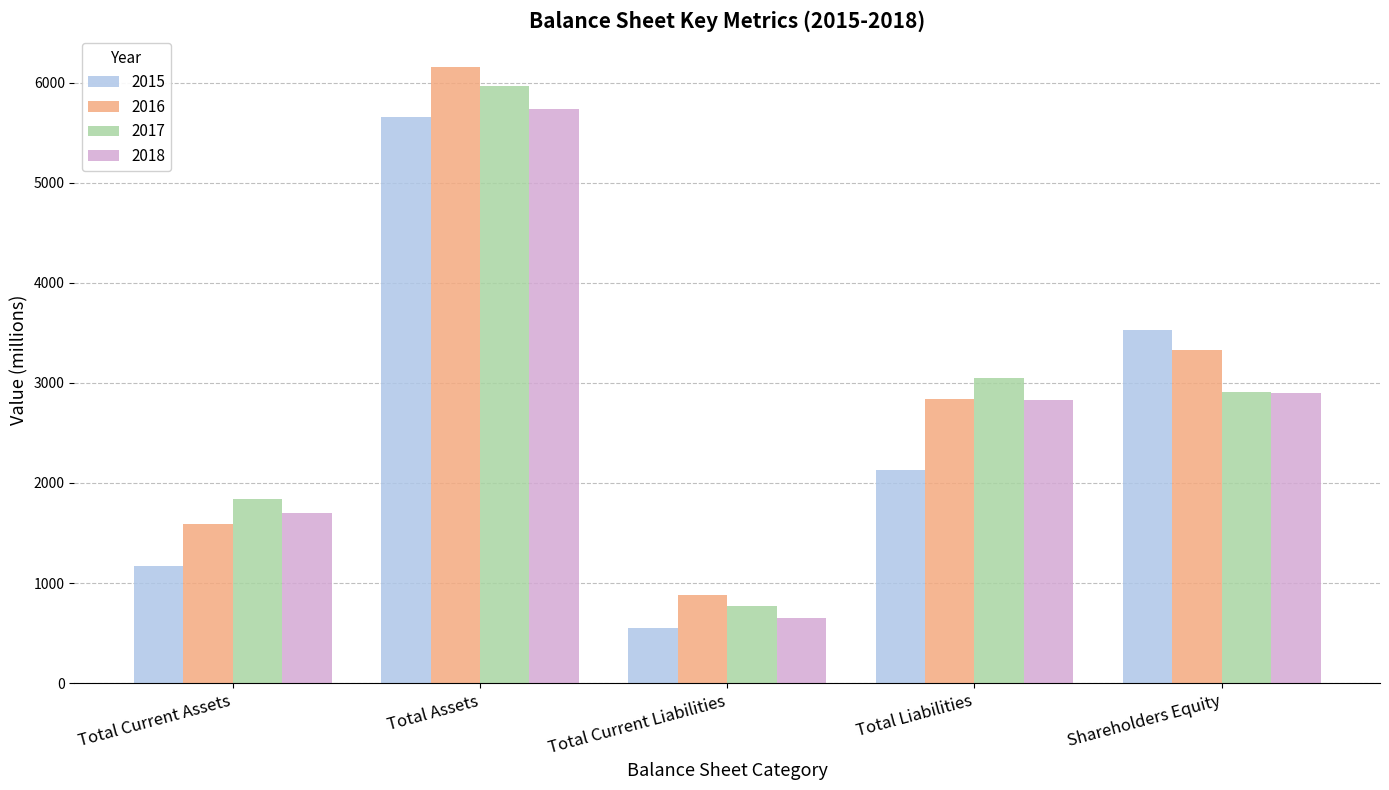

The value of 2015 at Shareholders Equity is 3528. True or false?

True